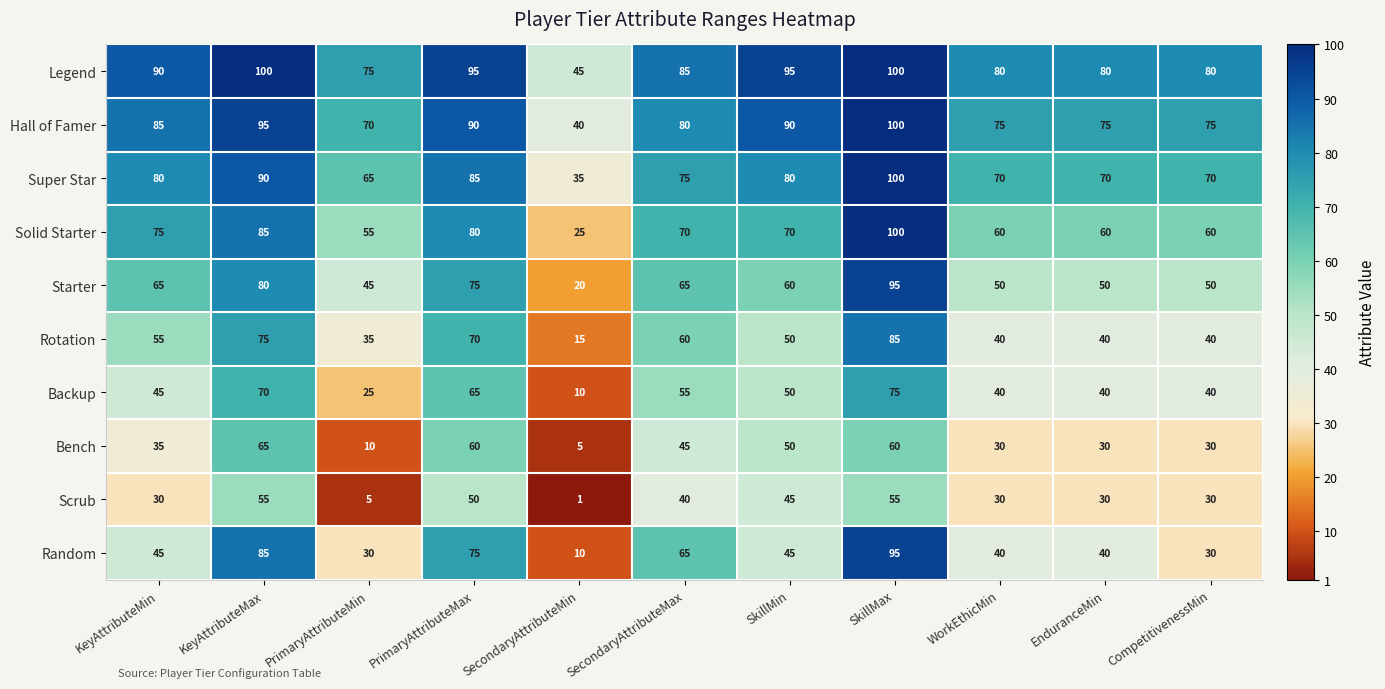

What is the approximate value of Rotation at SecondaryAttributeMin?

15